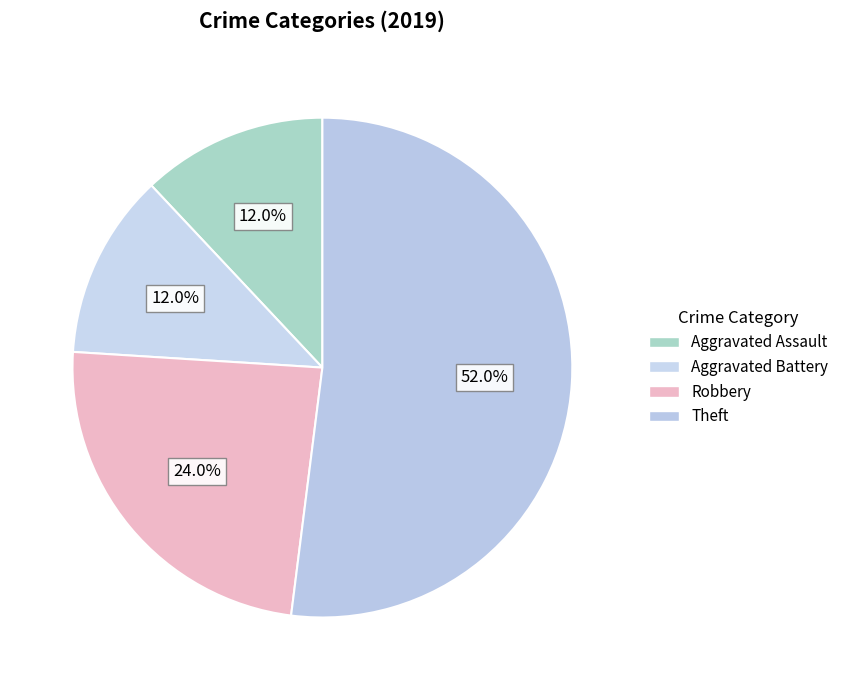

Between Aggravated Battery and Theft, which is larger?

Theft